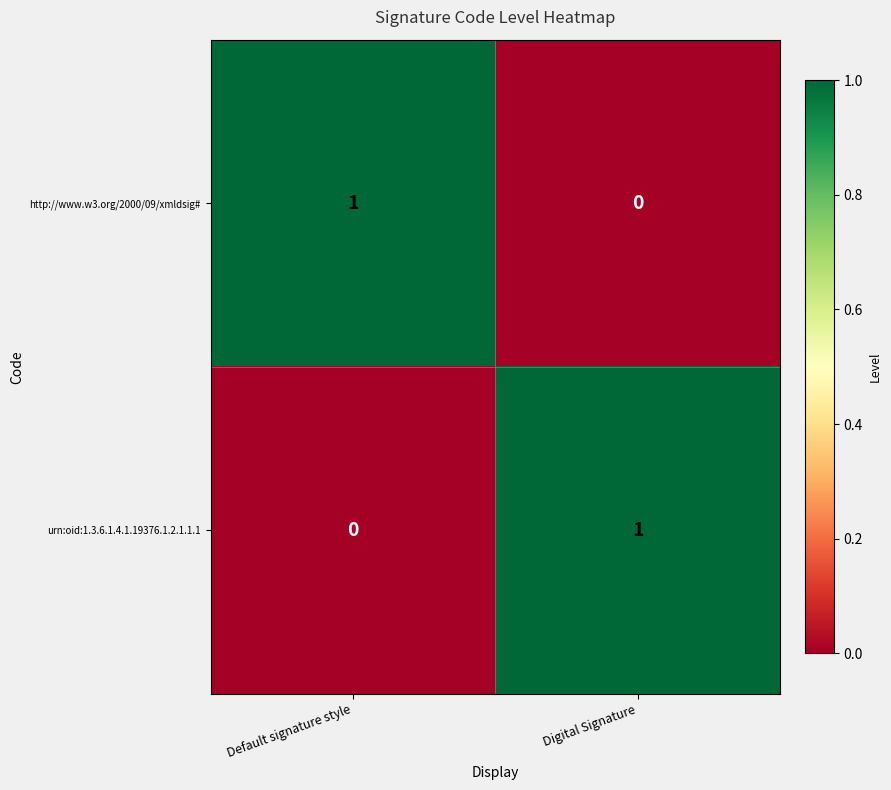

How many categories are shown in the chart?

2